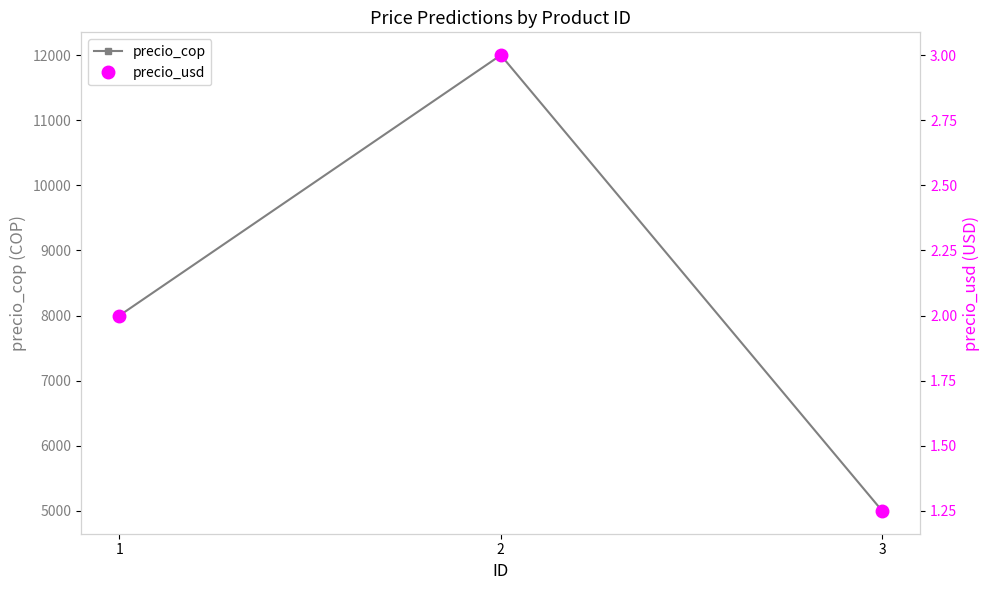

How many data points in precio_cop are above 8000?

1